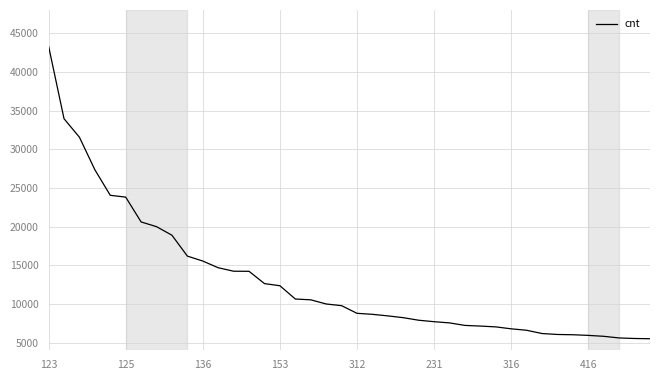

Does the chart display data point markers on the line(s)?

No